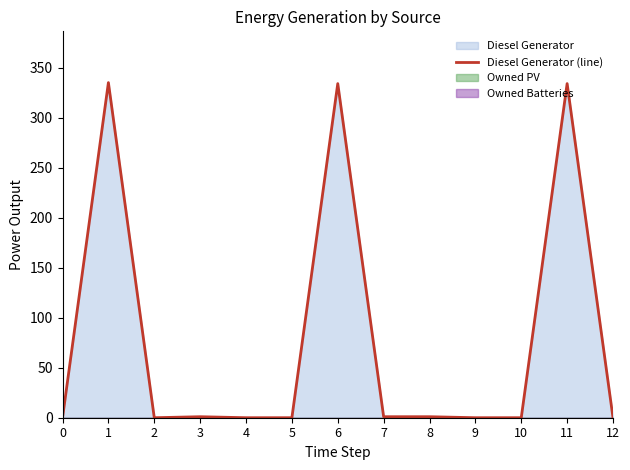

What is the difference between the second highest and minimum values?

334.0